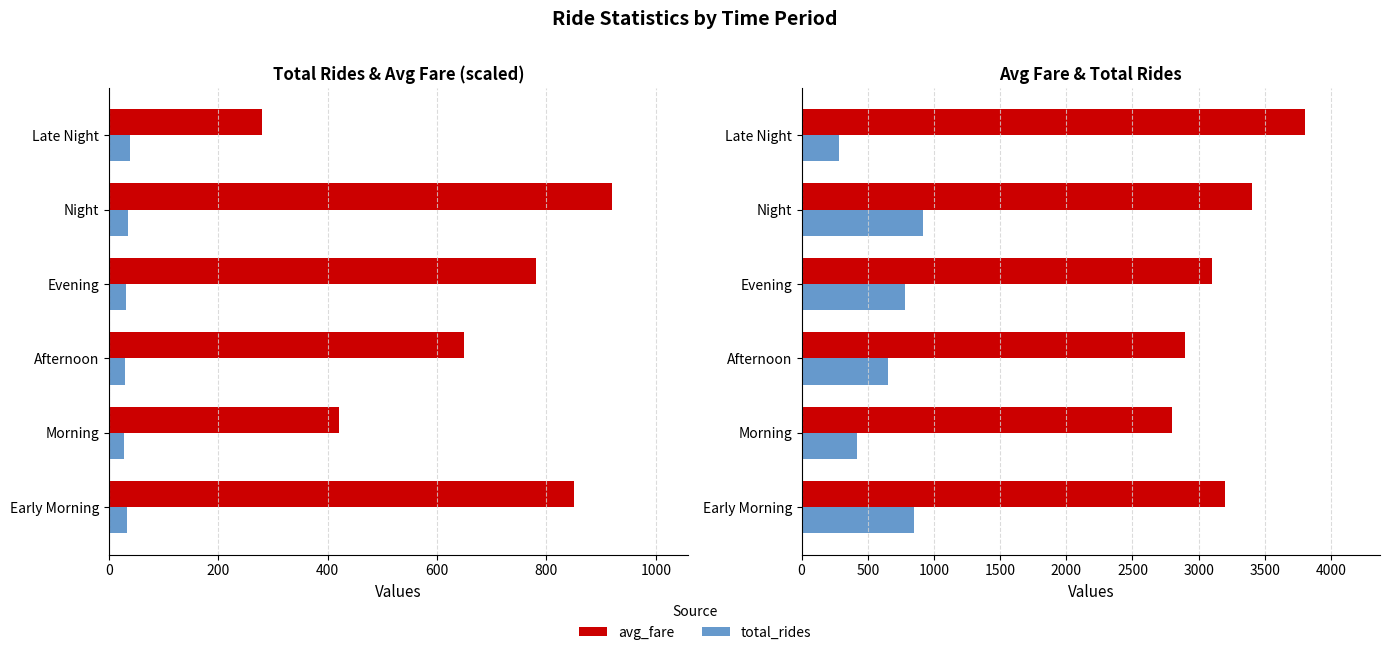

Which series changed the most between Early Morning and Night?

avg_fare